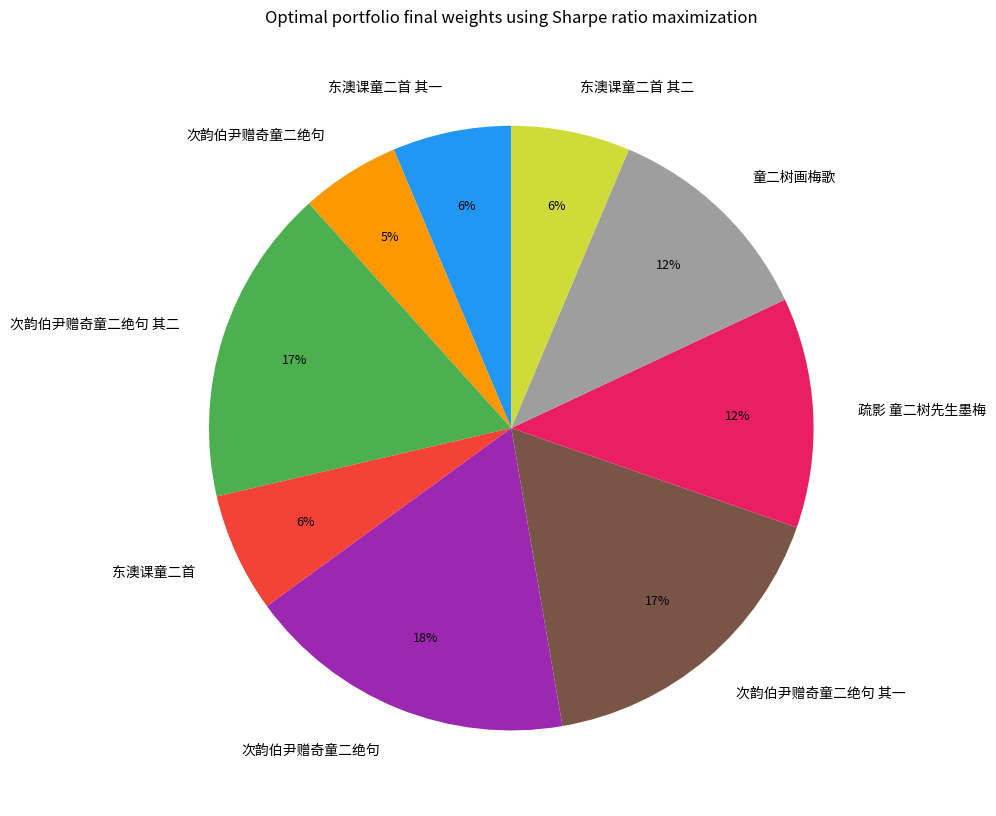

Is there any slice that represents more than half of the pie?

No